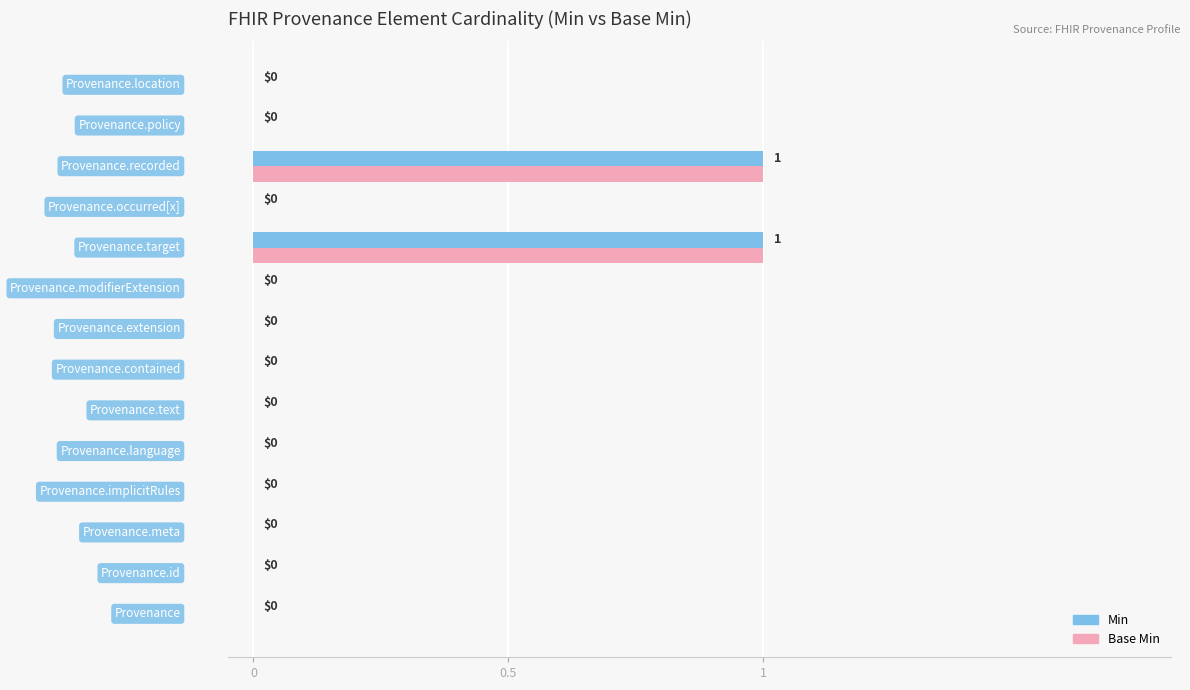

How many Min values are between 0 and 1?

14